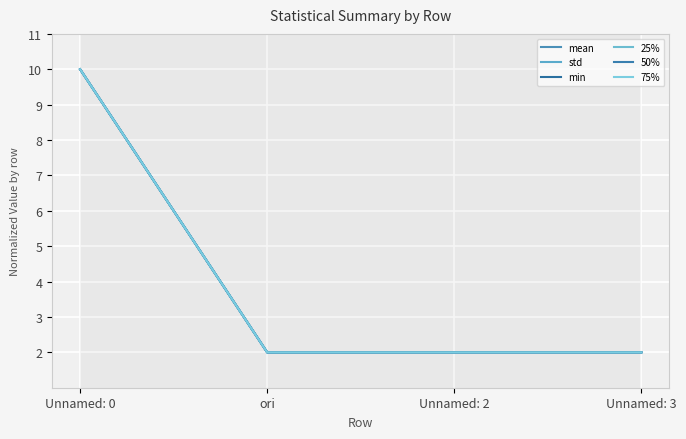

How many lines are shown in the chart?

6